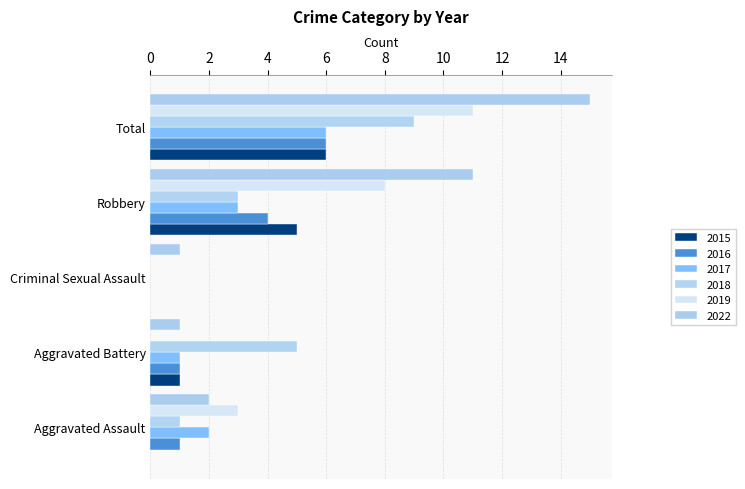

What is the sum of all 2016 values?

12